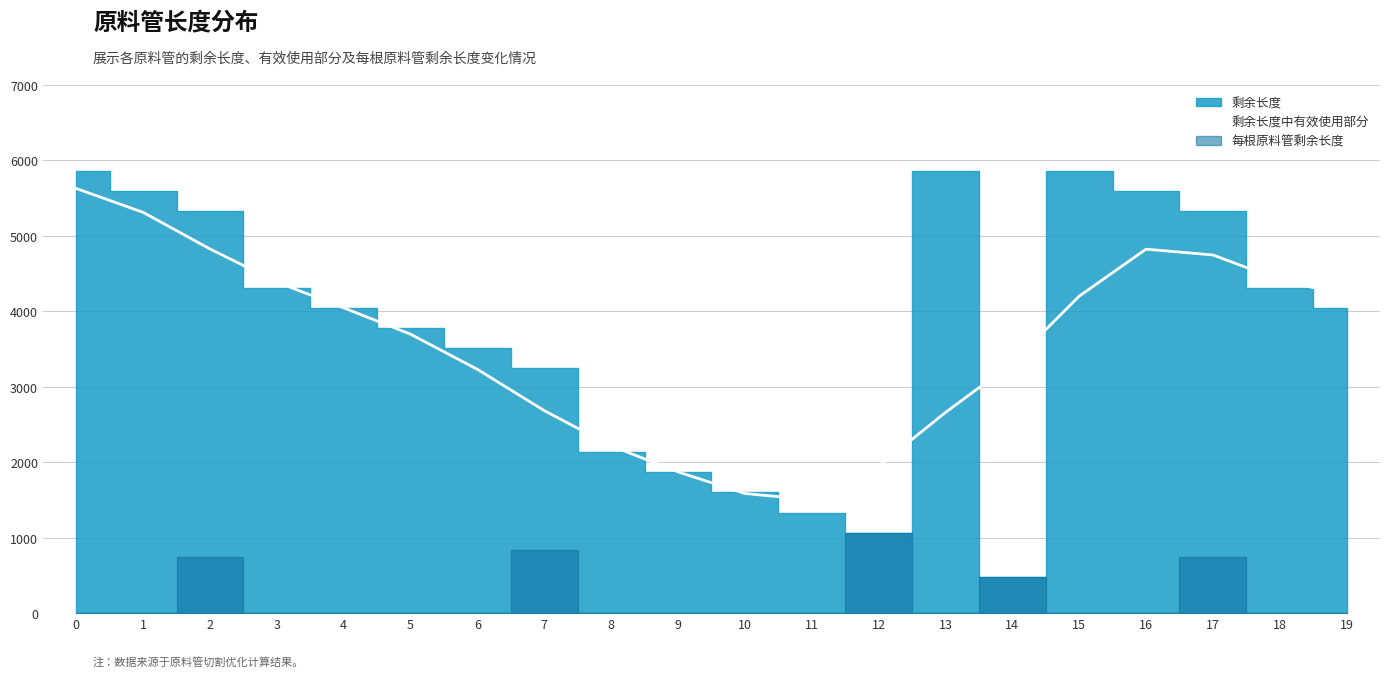

The value of 剩余长度中有效使用部分 at 17 is 7511. True or false?

False